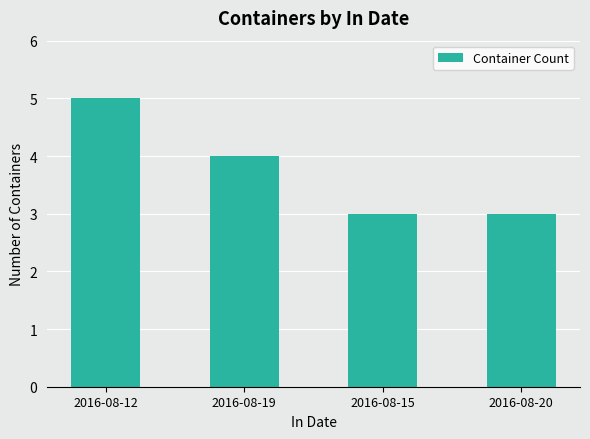

What is the sum of the values at 2016-08-19 and 2016-08-15?

7